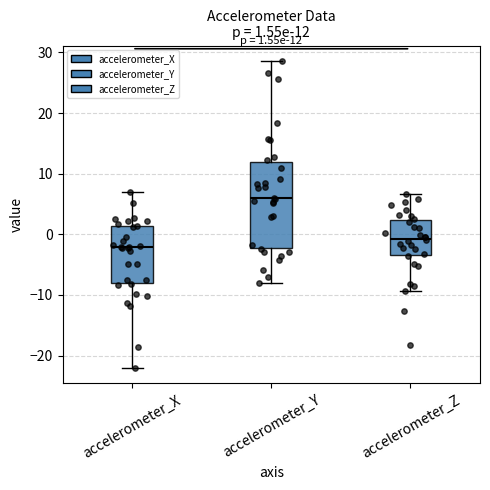

Comparing the boxes themselves (not the whiskers), which one is the tallest?

accelerometer_Y